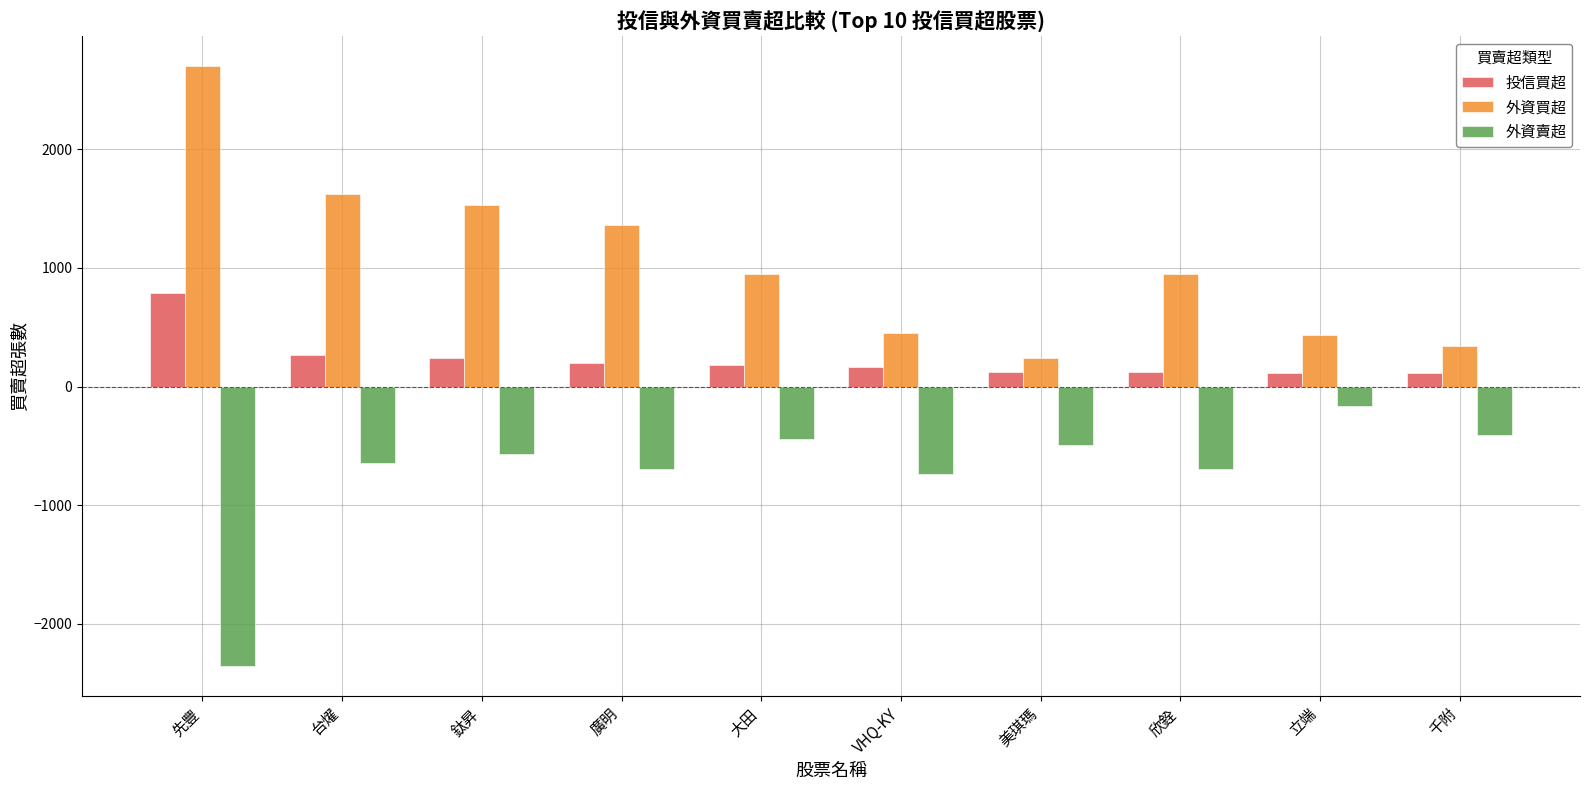

How many distinct data groups are displayed?

3